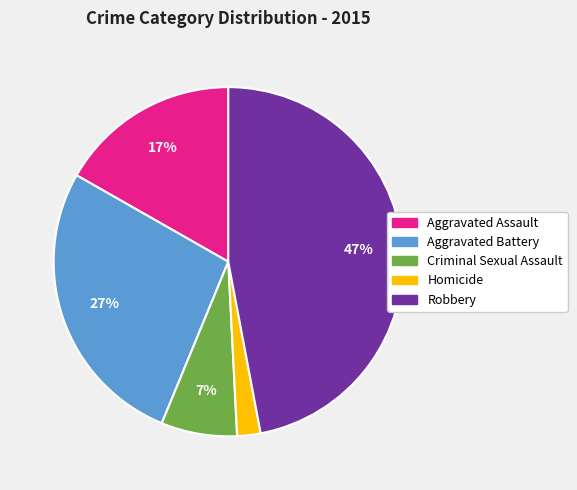

Is it true that Aggravated Assault is 24% of the pie?

False